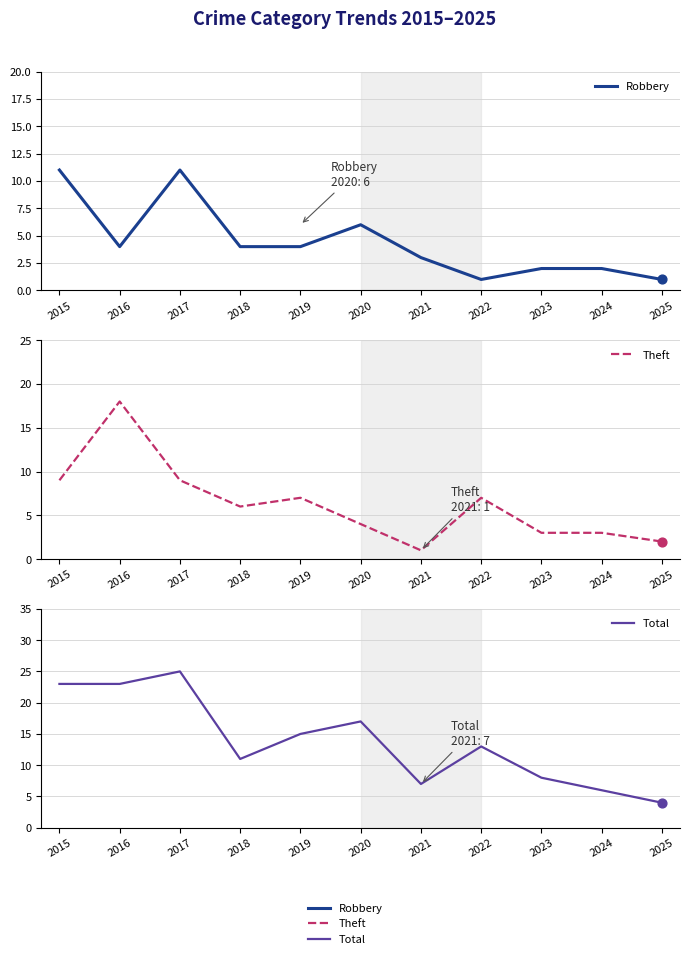

At how many categories does at least one series exceed 18?

3